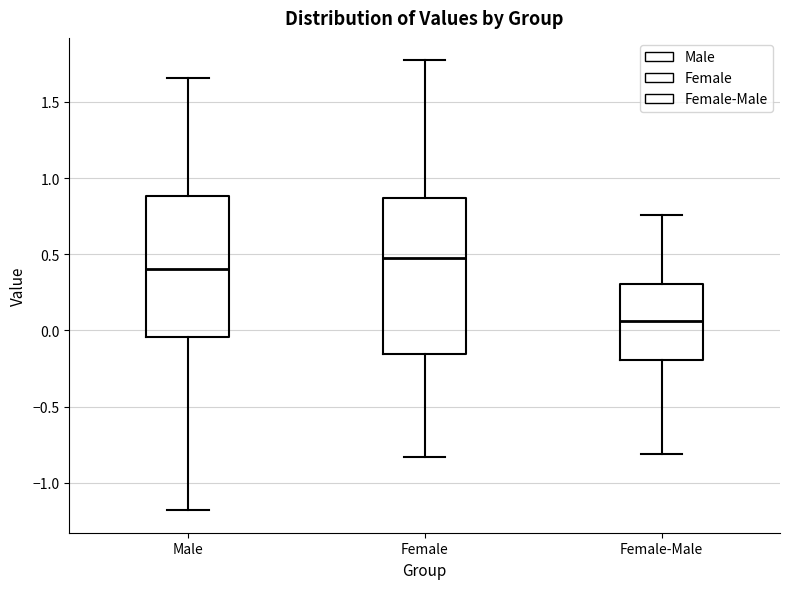

Reading left to right, read every box against the y-axis: the position of its median line, the range the box covers, and the ends of its whiskers. The values are not printed on the chart, so give them approximately, as read against the axis.

Male: median 0.40, box -0.05 to 0.90, whiskers -1.20 to 1.65
Female: median 0.50, box -0.15 to 0.85, whiskers -0.85 to 1.75
Female-Male: median 0.05, box -0.20 to 0.30, whiskers -0.80 to 0.75